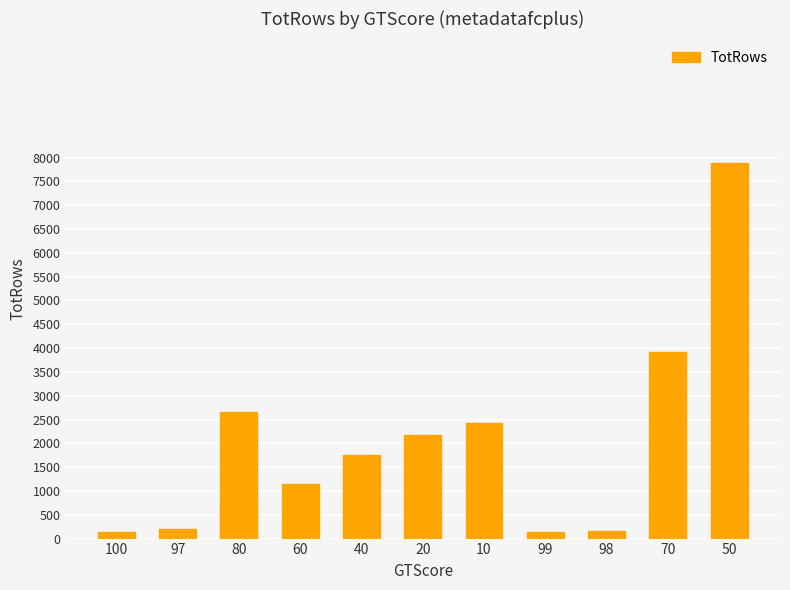

What is the approximate value at 60?

1137